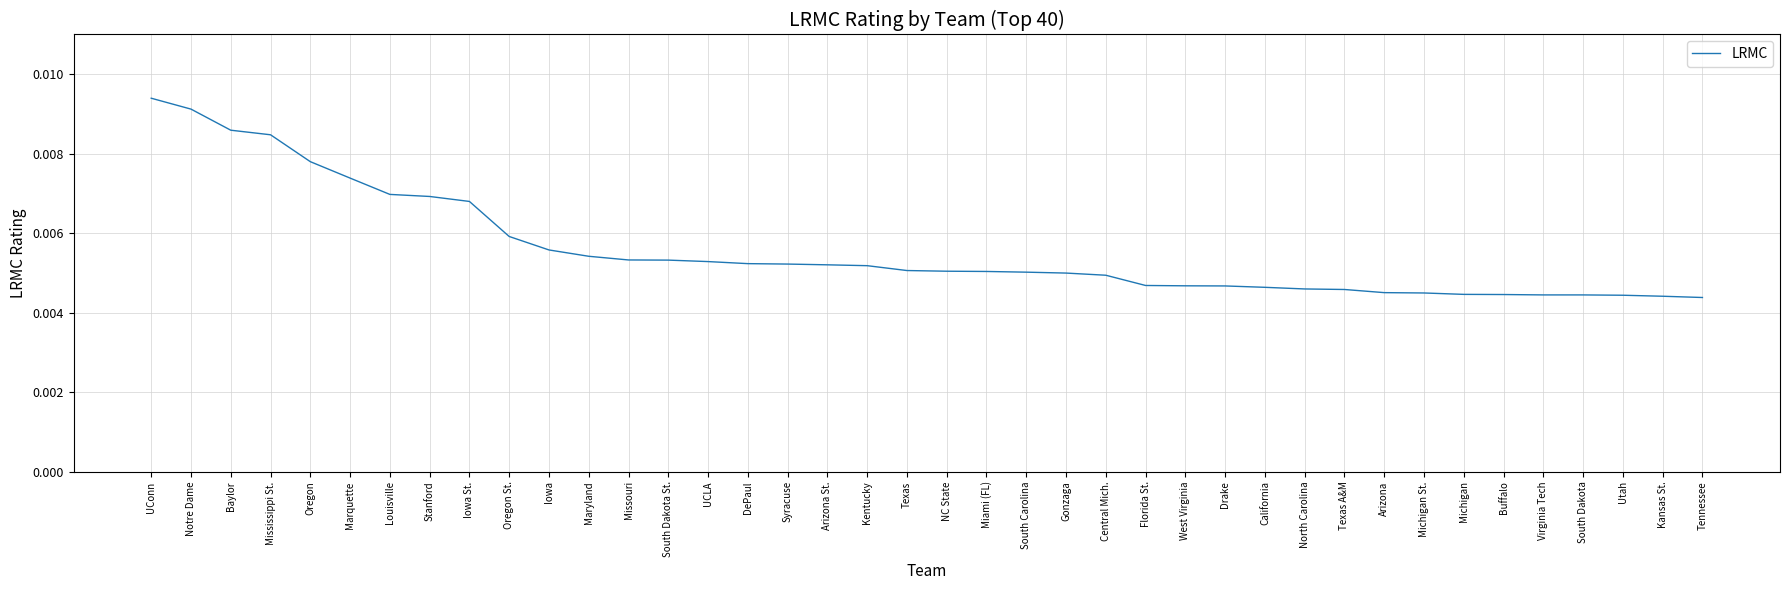

What position from the left is UCLA?

15